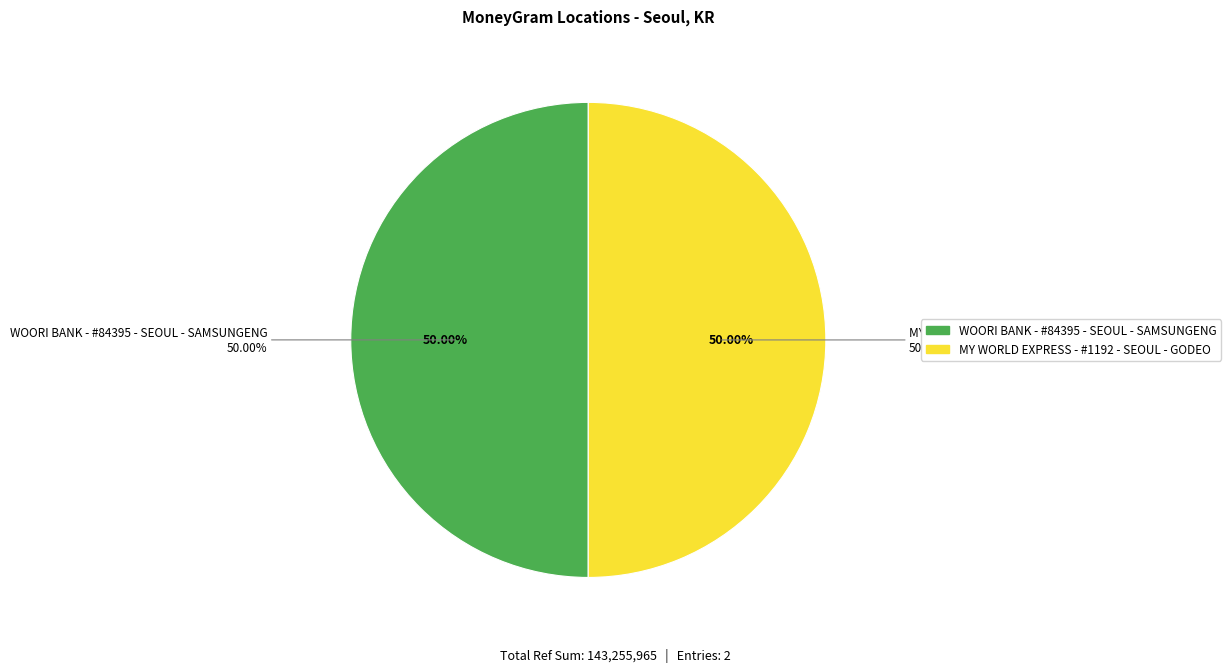

True or false: WOORI BANK - #84395 - SEOUL - SAMSUNGENG accounts for 50% of the total.

True